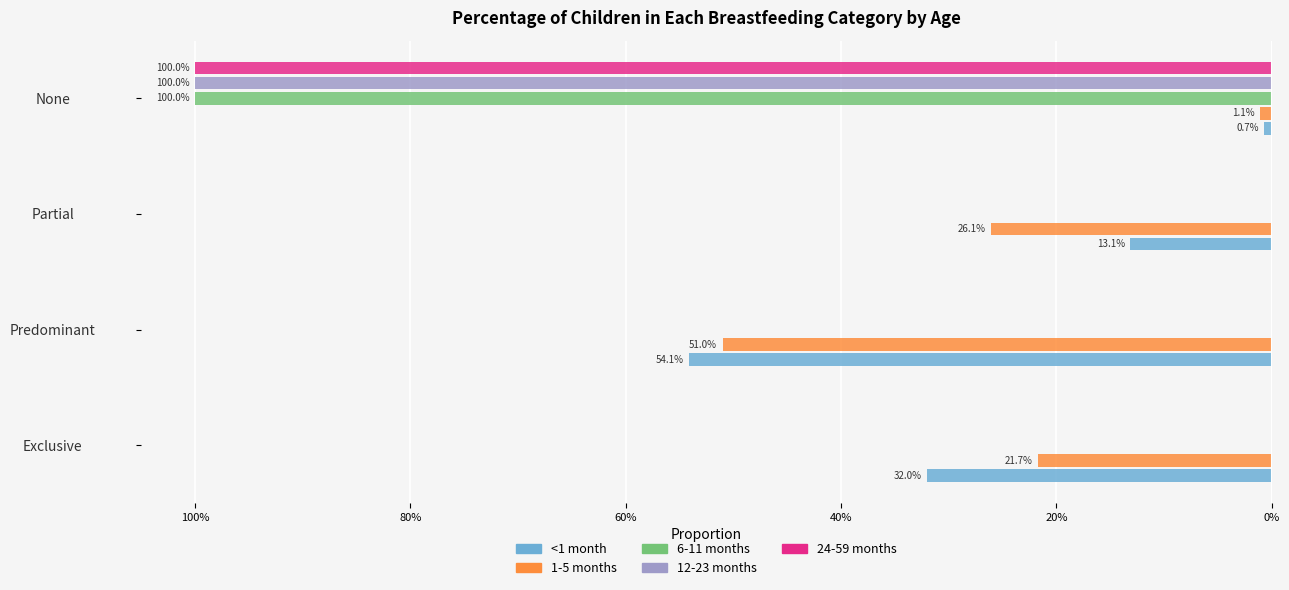

What are all the series names shown in the legend?

<1 month, 1-5 months, 6-11 months, 12-23 months, 24-59 months